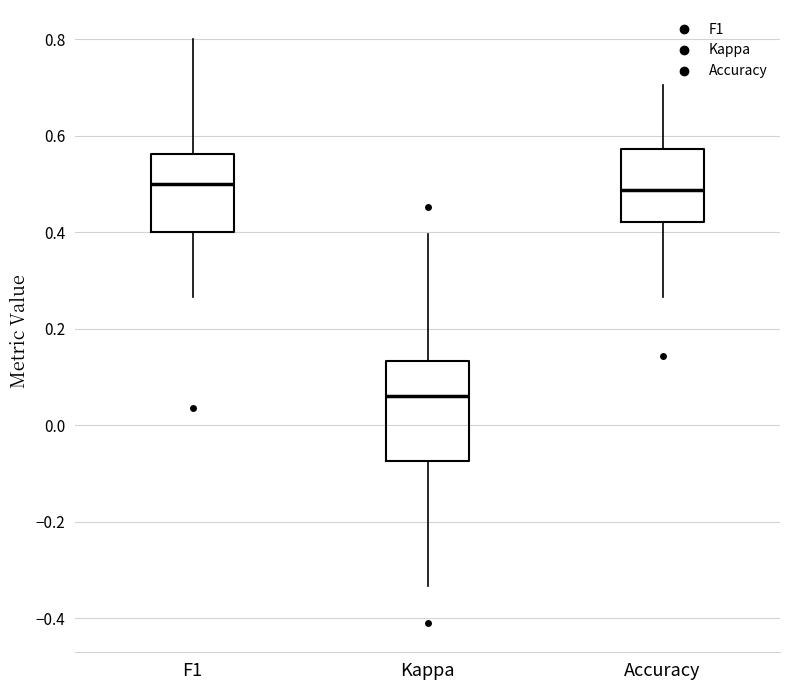

Which box's median line is the lowest?

Kappa